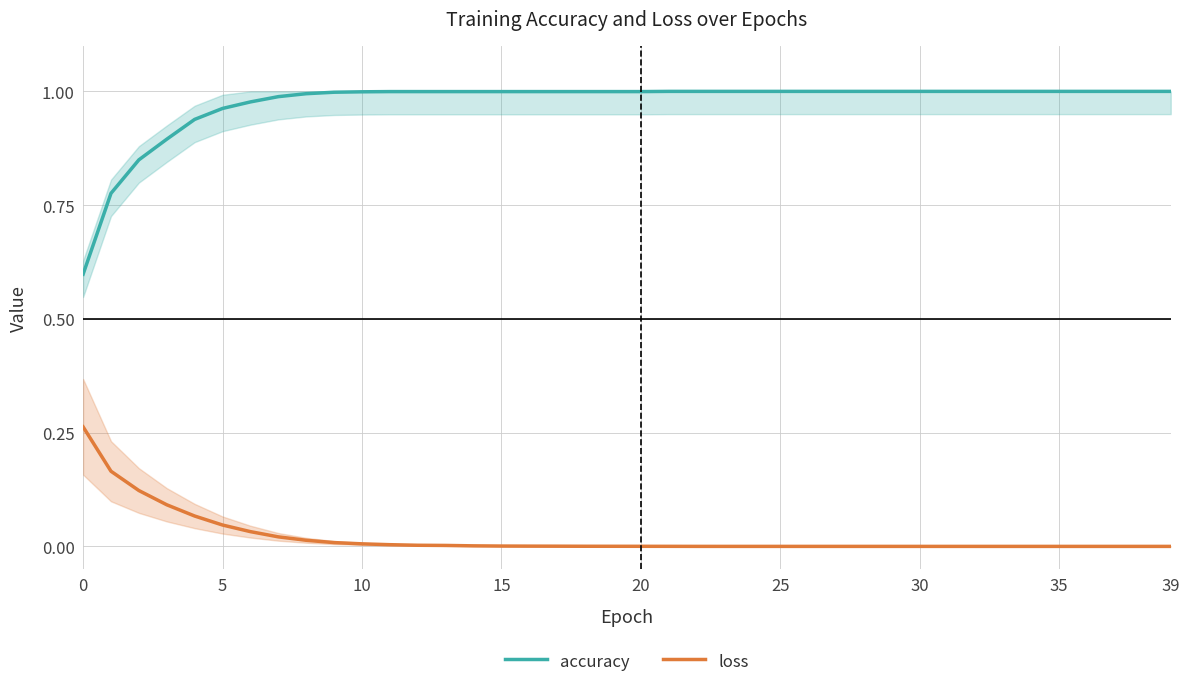

Which series has the largest total across all categories?

accuracy